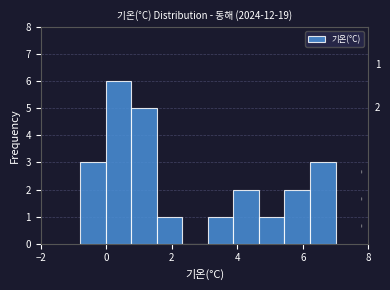

Around what value on the x-axis is the tallest bar? Give the approximate position of its centre, as read against the axis.

0.4